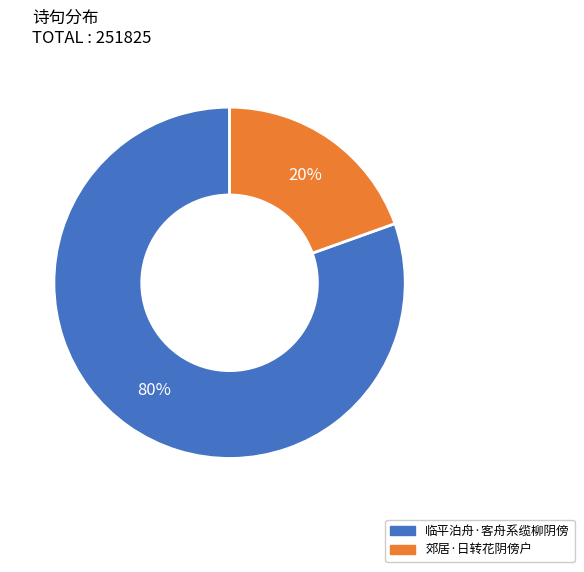

Do 临平泊舟·客舟系缆柳阴傍 and 郊居·日转花阴傍户 together represent more than half of the pie?

Yes